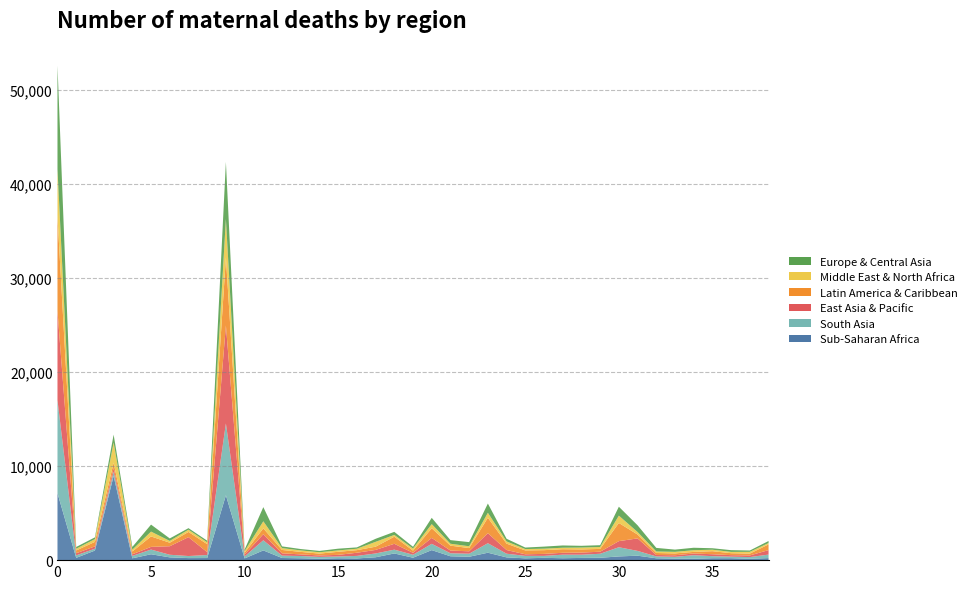

Reading left to right, what are all the values shown in this chart?

Sub-Saharan Africa: 0=7124	1=246	2=1018	3=8947	4=196	5=626	6=296	7=218	8=225	9=6904	10=185	11=1035	12=227	13=199	14=159	15=201	16=182	17=306	18=711	19=258	20=1066	21=412	22=361	23=789	24=294	25=194	26=246	27=204	28=236	29=251	30=395	31=473	32=198	33=165	34=150	35=203	36=206	37=148	38=217
South Asia: 0=9890	1=264	2=200	3=447	4=255	5=499	6=277	7=219	8=321	9=7636	10=210	11=1080	12=251	13=241	14=188	15=188	16=269	17=404	18=405	19=316	20=669	21=320	22=324	23=1013	24=390	25=260	26=209	27=377	28=342	29=426	30=979	31=510	32=200	33=189	34=375	35=220	36=165	37=179	38=373
East Asia & Pacific: 0=9492	1=224	2=247	3=398	4=170	5=285	6=906	7=2009	8=306	9=10420	10=202	11=644	12=246	13=171	14=153	15=173	16=335	17=377	18=623	19=204	20=632	21=287	22=255	23=1064	24=393	25=169	26=209	27=202	28=227	29=220	30=648	31=1331	32=149	33=166	34=181	35=206	36=159	37=173	38=477
Latin America & Caribbean: 0=10015	1=296	2=478	3=574	4=300	5=1111	6=374	7=555	8=848	9=7228	10=193	11=622	12=359	13=267	14=195	15=325	16=276	17=343	18=754	19=237	20=1025	21=522	22=344	23=1644	24=678	25=410	26=398	27=380	28=335	29=298	30=1932	31=410	32=213	33=197	34=170	35=323	36=209	37=194	38=607
Middle East & North Africa: 0=5070	1=183	2=297	3=2137	4=191	5=516	6=192	7=237	8=199	9=4097	10=172	11=752	12=197	13=155	14=146	15=148	16=152	17=518	18=190	19=219	20=441	21=204	22=191	23=527	24=237	25=145	26=158	27=157	28=198	29=202	30=780	31=268	32=160	33=165	34=183	35=157	36=138	37=190	38=148
Europe & Central Asia: 0=11017	1=187	2=183	3=846	4=291	5=743	6=264	7=165	8=170	9=6076	10=164	11=1505	12=184	13=147	14=139	15=184	16=142	17=322	18=327	19=186	20=667	21=384	22=442	23=983	24=281	25=161	26=220	27=242	28=186	29=193	30=948	31=716	32=383	33=238	34=259	35=158	36=184	37=140	38=213